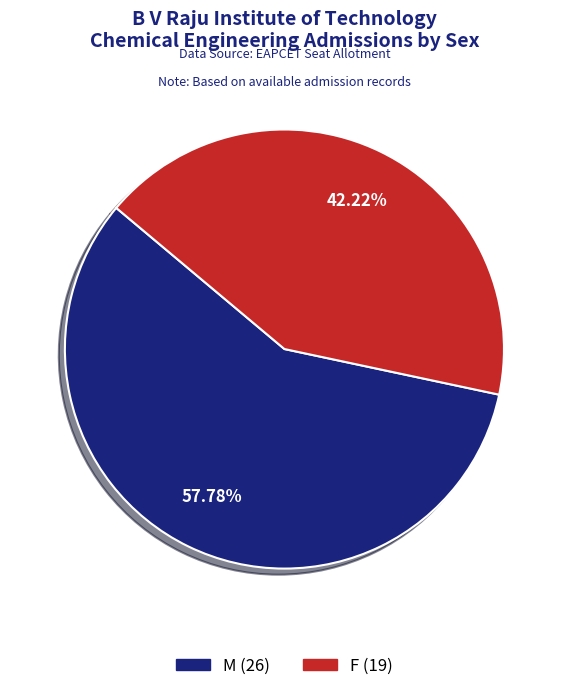

To the nearest percent, what portion does F represent?

42%